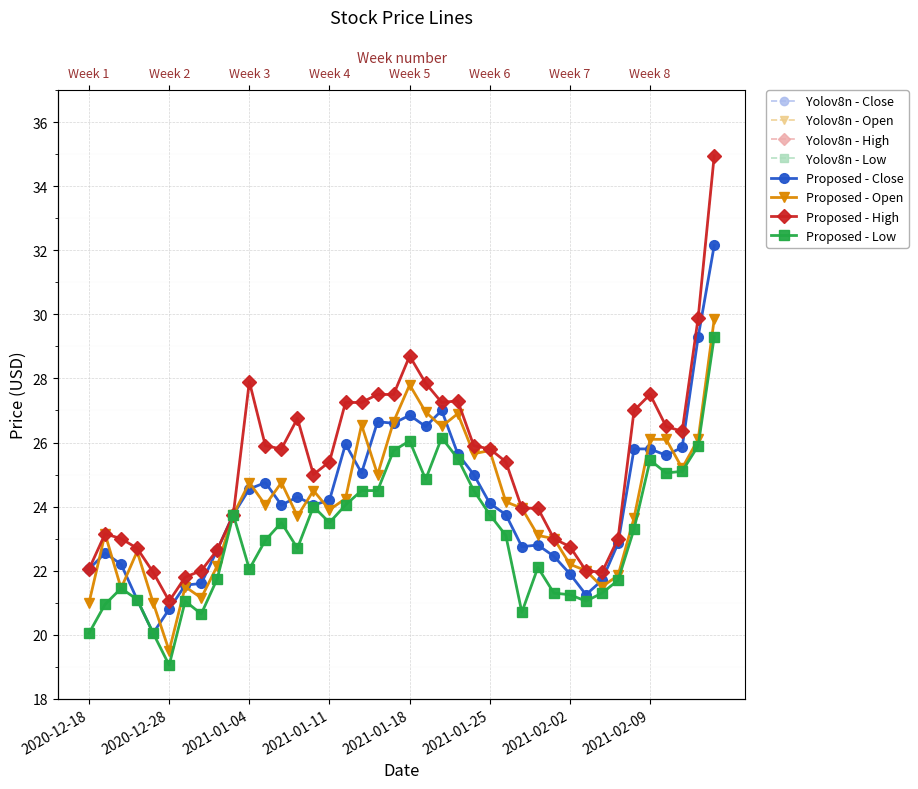

What is the average value of the Low series?

23.1